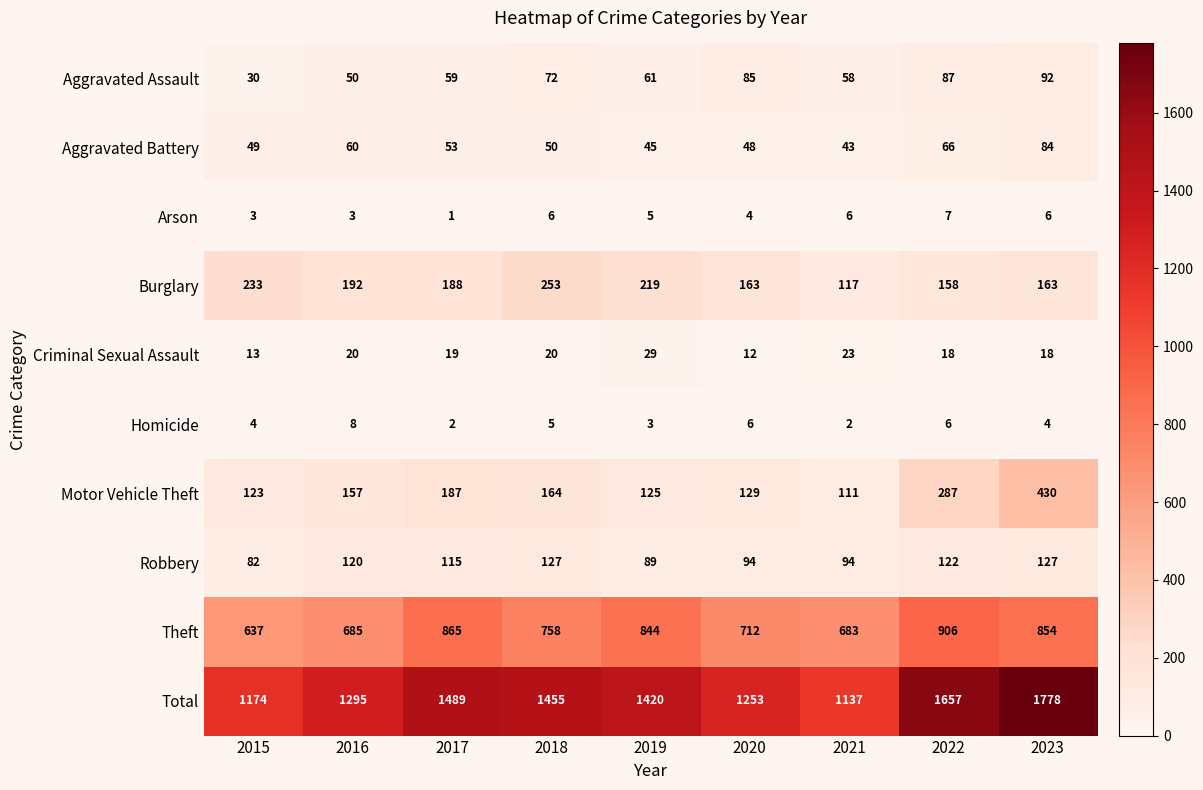

What is the difference between the maximum and minimum values in the Criminal Sexual Assault series?

17